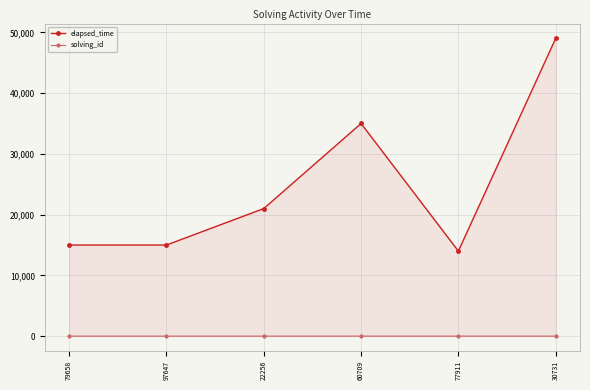

What is the label of the 4th point from the right?

22256